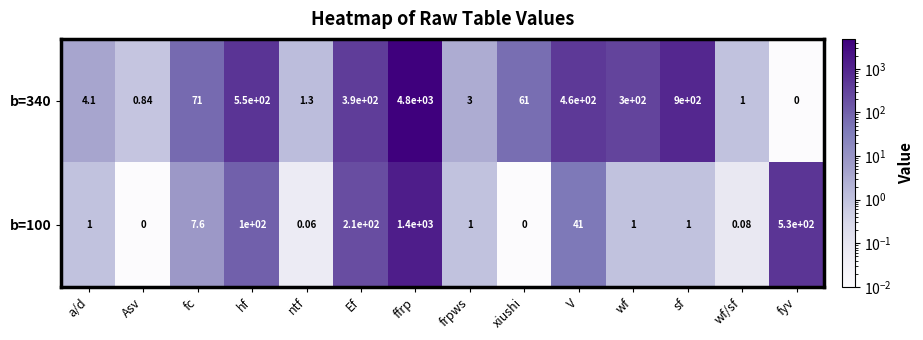

Is the value of b=100 at a/d greater than the value of b=340 at Ef?

No